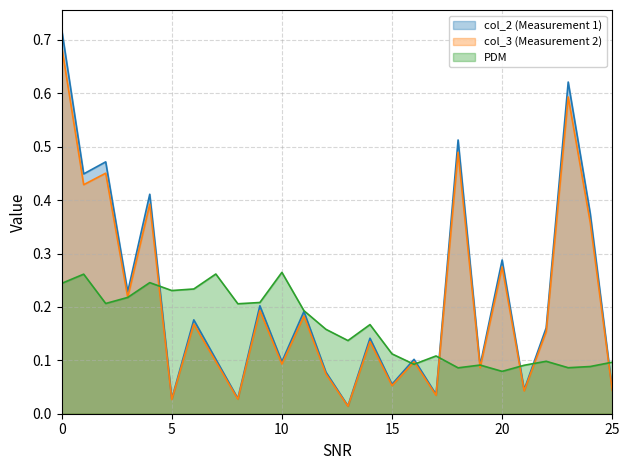

What are all the series names shown in the legend?

col_2 (Measurement 1), col_3 (Measurement 2), PDM